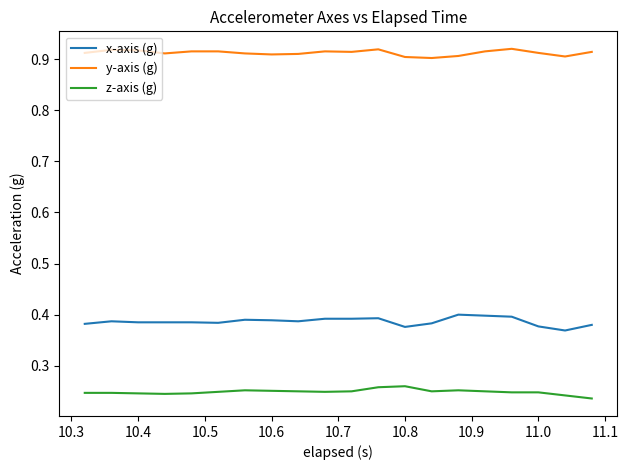

True or false: y-axis (g) and z-axis (g) cross at least once.

False